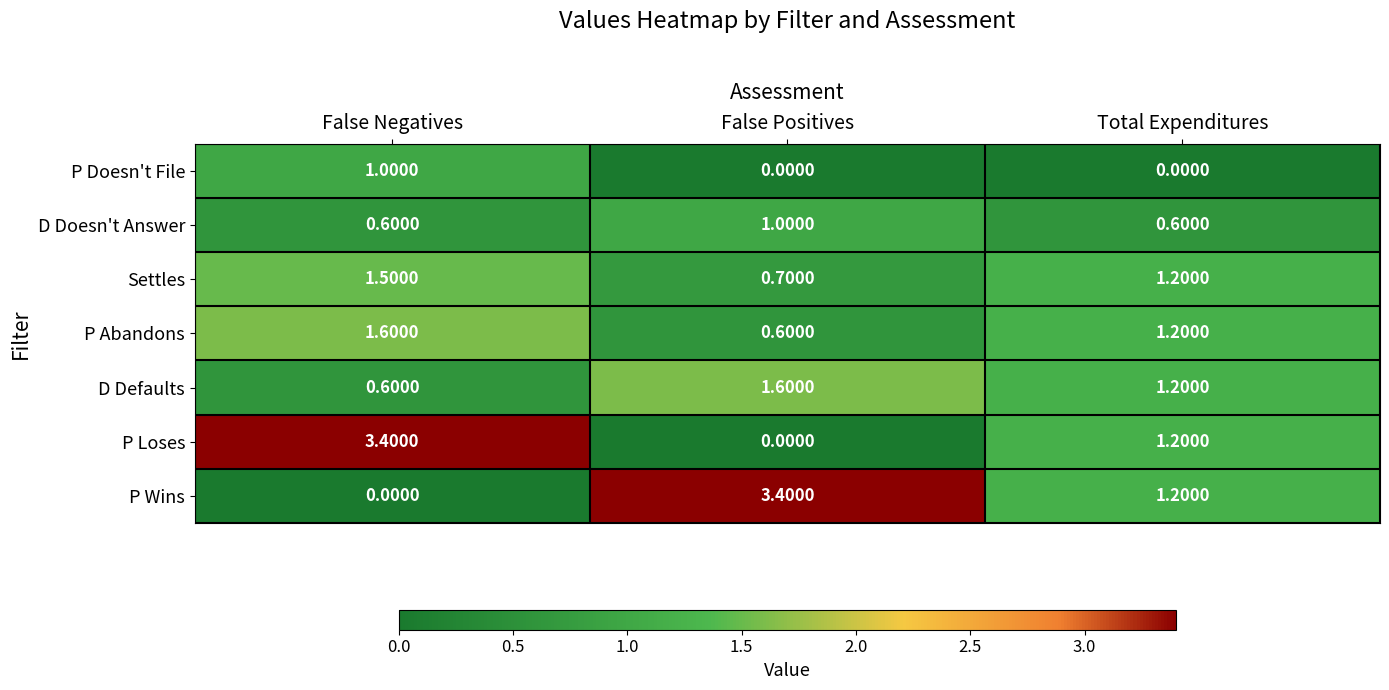

What is the total value across all series at False Negatives?

8.7